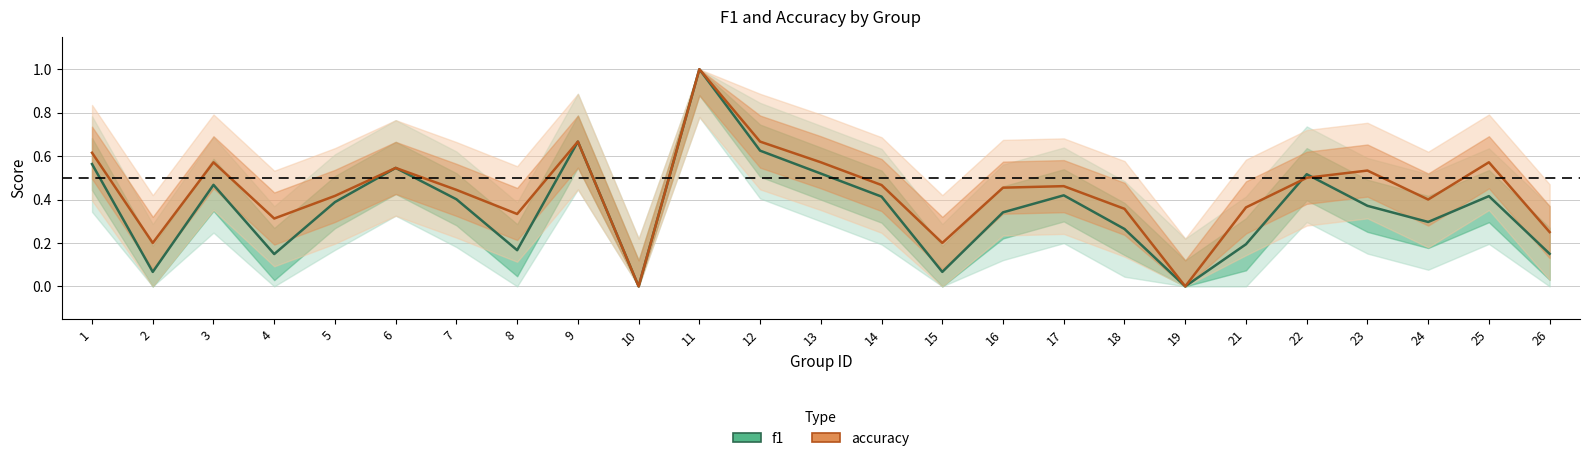

What is the average value of the accuracy series?

0.4